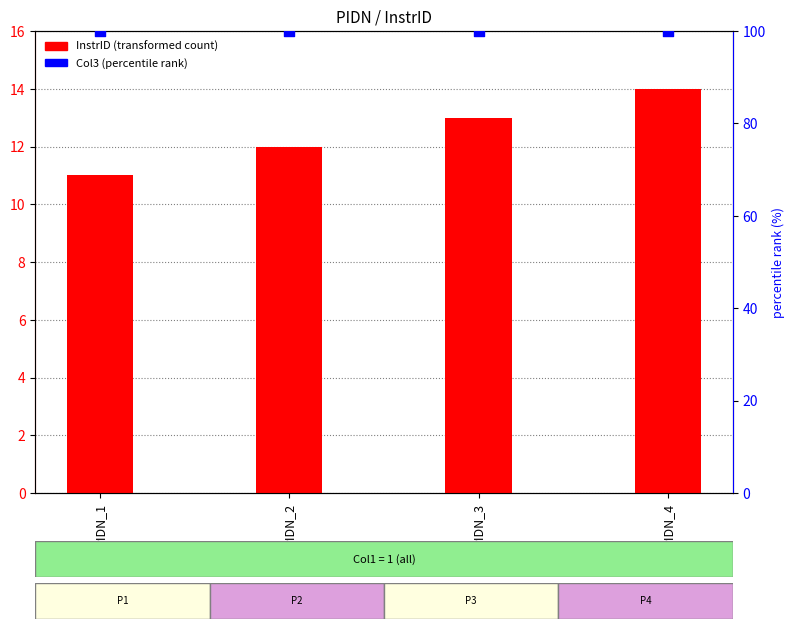

Which series has the largest Y range (max minus min)?

InstrID (transformed count)